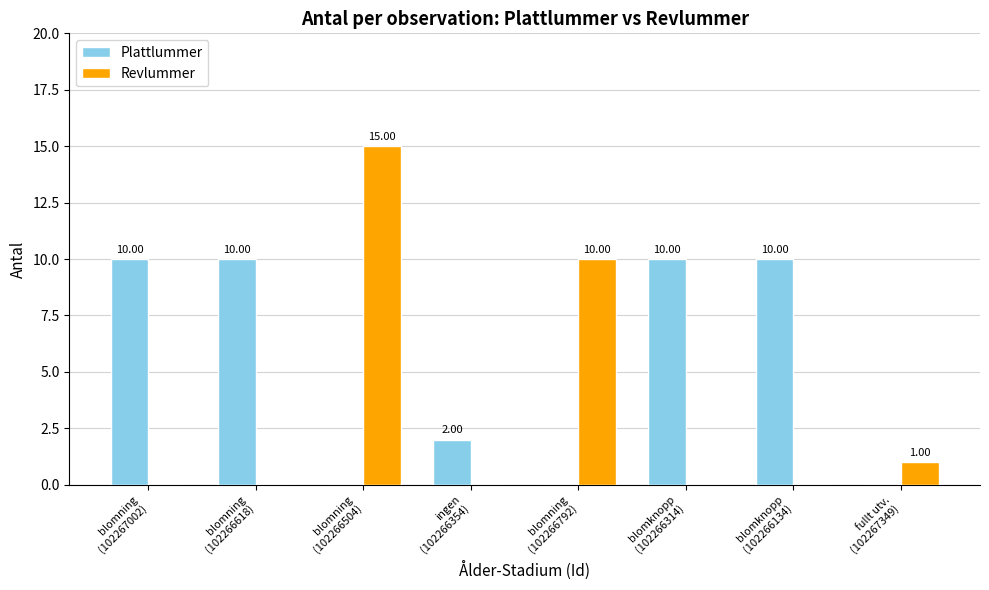

Reading left to right, what are all the values shown in this chart?

Plattlummer: 10	10	0	2	0	10	10	0
Revlummer: 0	0	15	0	10	0	0	1